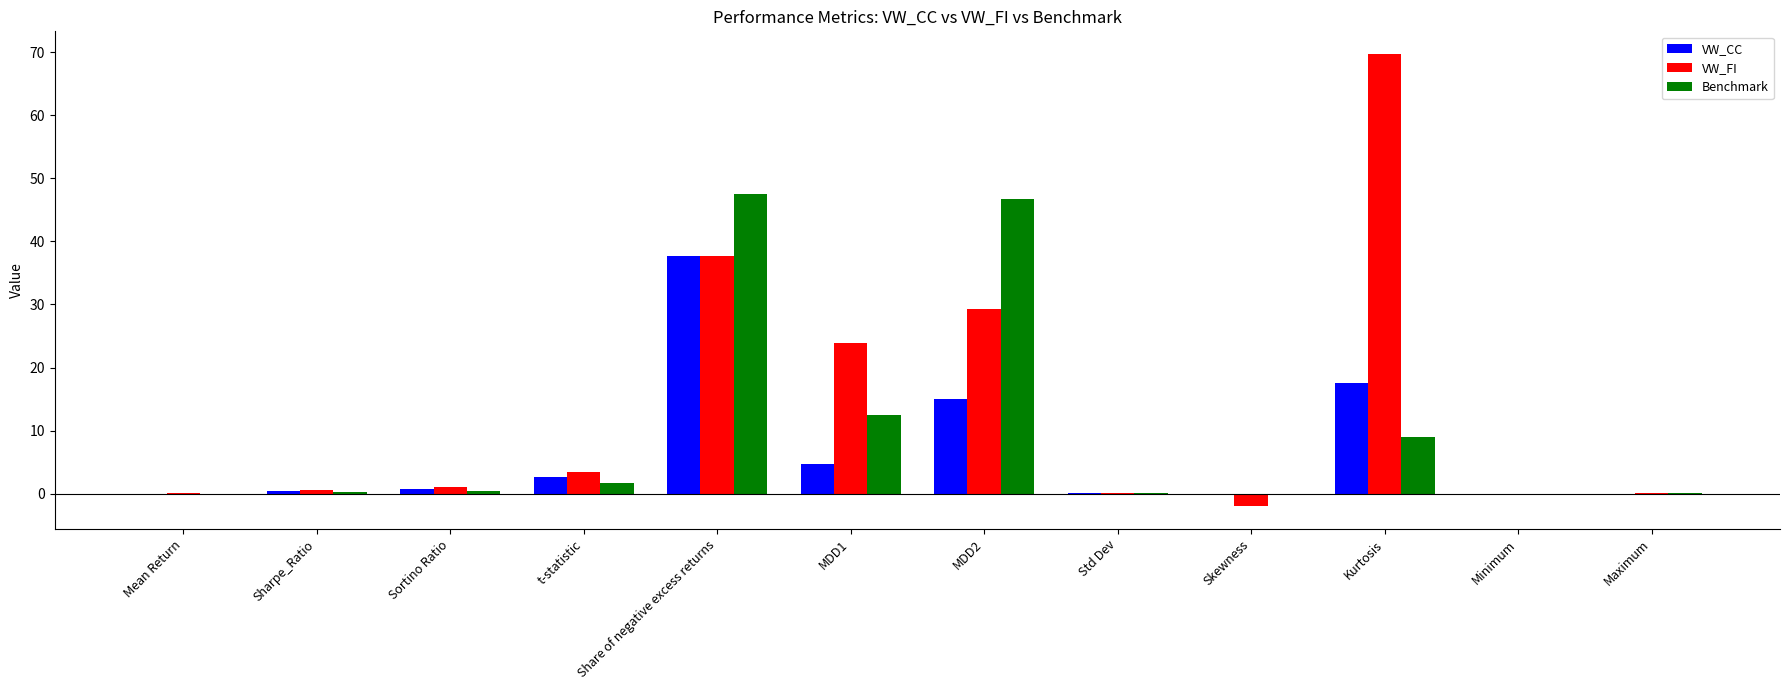

The value of VW_CC at Mean Return is 0.0. True or false?

True